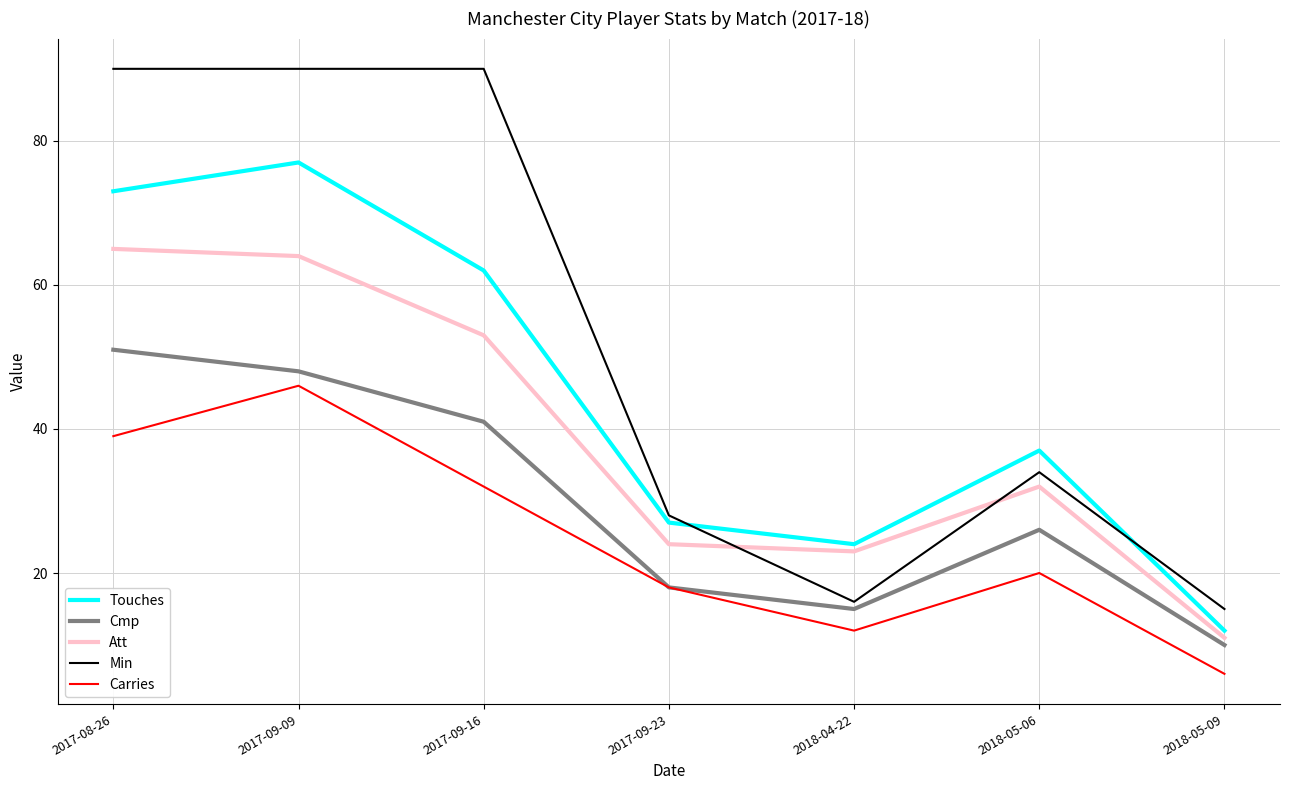

Is it true that Min equals 40 at 2017-09-09?

False